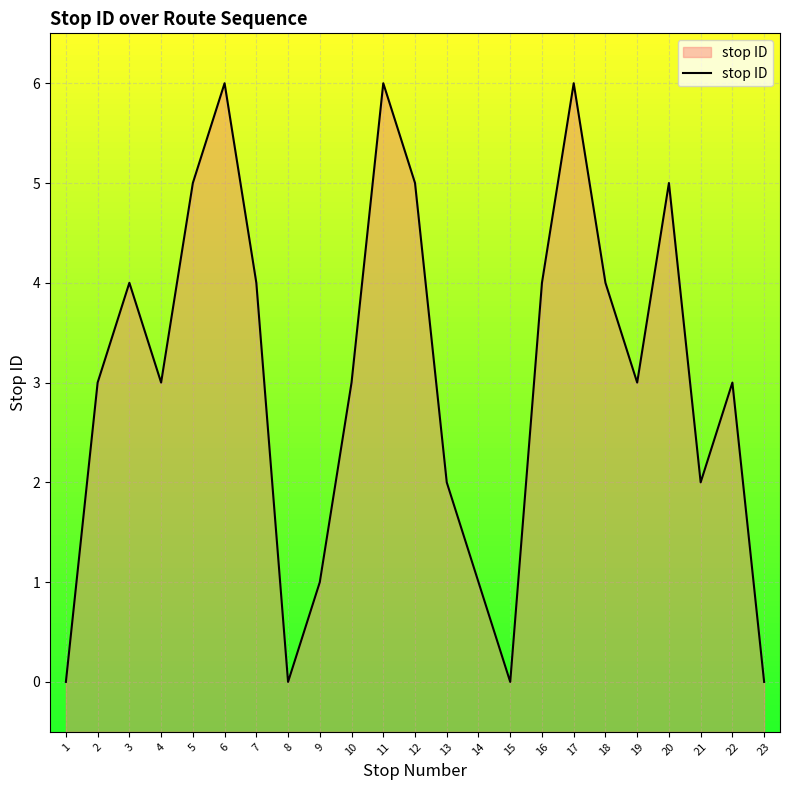

True or false: the data shows 6 at 11.

True